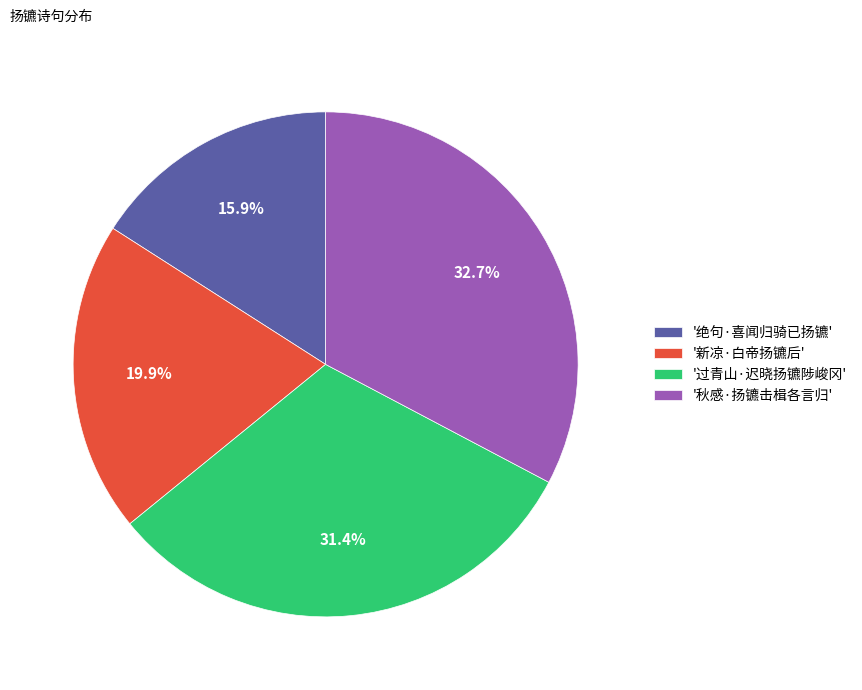

Which slice is the largest?

'秋感·扬镳击楫各言归'